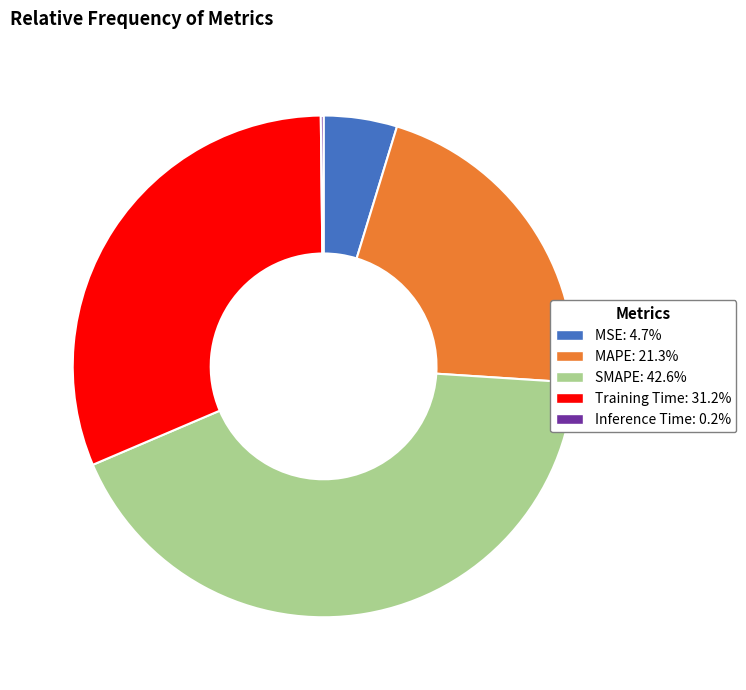

Does Training Time: 31.2% account for over 50% of the chart?

No